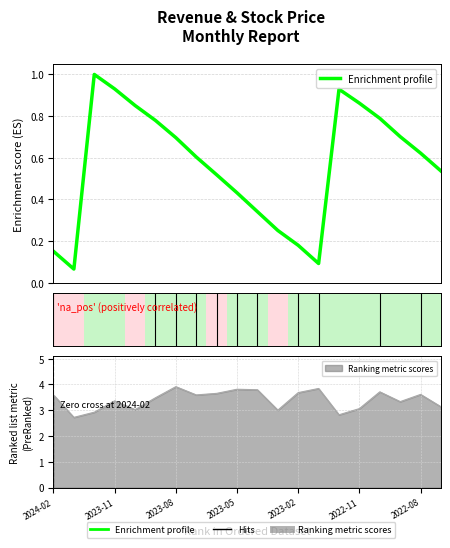

What is the label of the 17th point from the left?

2022-10